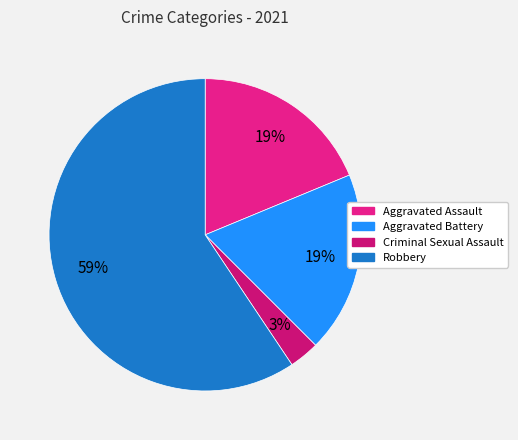

Which slice is the smallest?

Criminal Sexual Assault